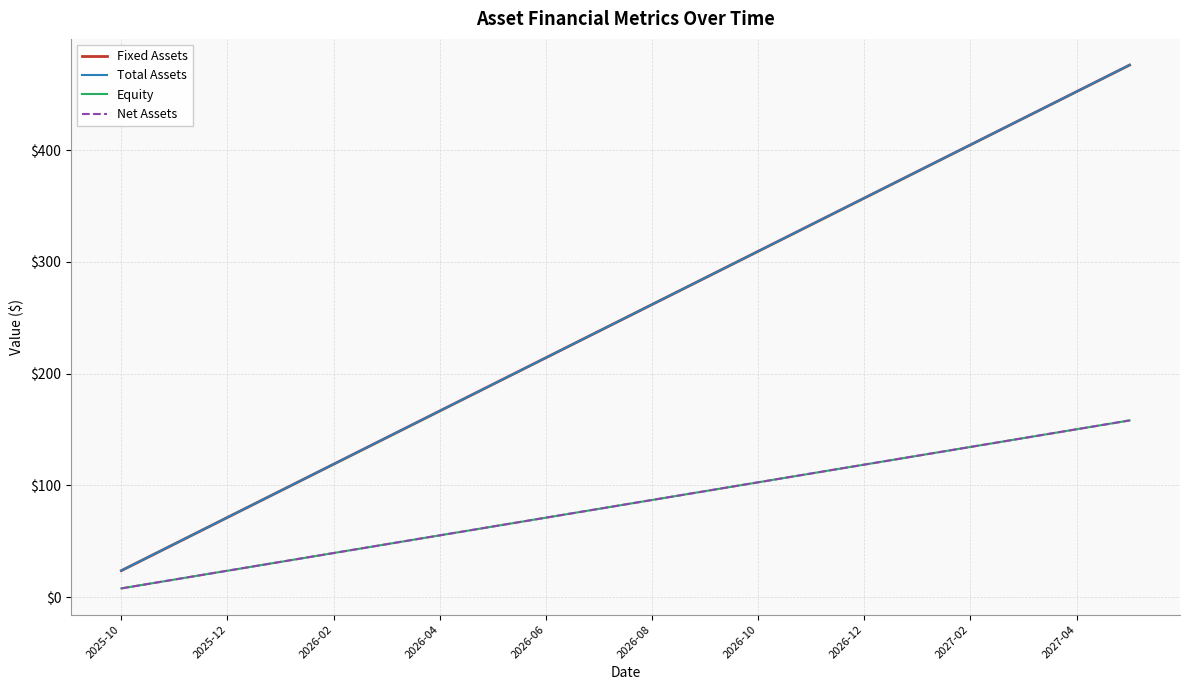

Does the chart display data point markers on the line(s)?

No